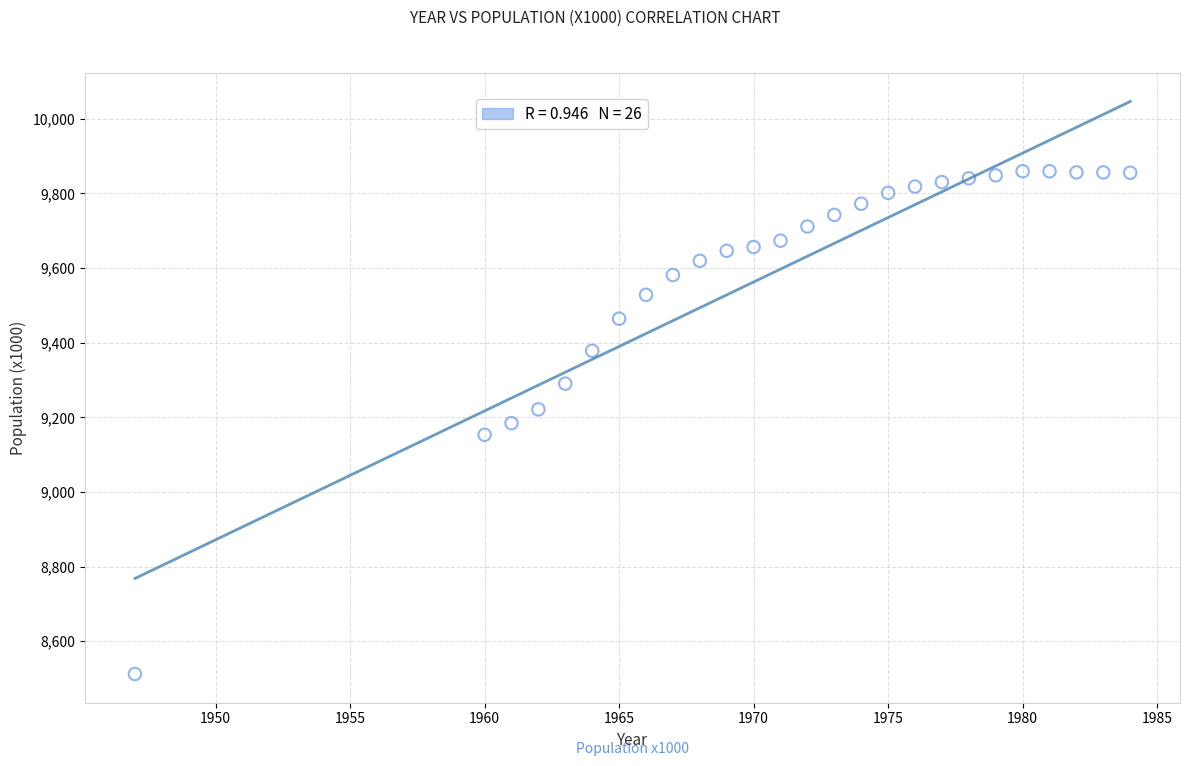

What is the range of X values (max minus min)?

37